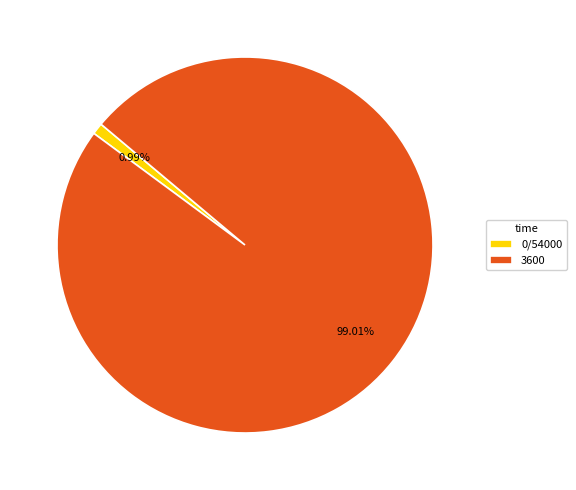

Which category has the biggest portion of the pie?

3600